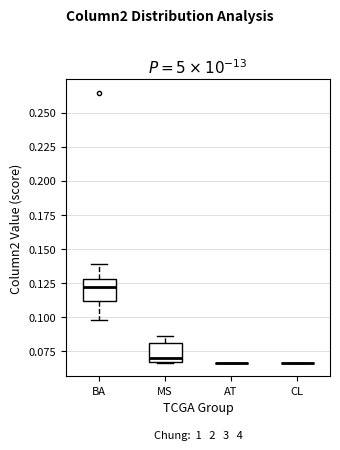

Reading left to right, read every box against the y-axis: the position of its median line, the range the box covers, and the ends of its whiskers. The values are not printed on the chart, so give them approximately, as read against the axis.

BA: median 0.120, box 0.110 to 0.130, whiskers 0.100 to 0.140
MS: median 0.070, box 0.065 to 0.080, whiskers 0.065 to 0.085
AT: box collapsed to a line at 0.065, whiskers 0.065 to 0.065
CL: box collapsed to a line at 0.065, whiskers 0.065 to 0.065